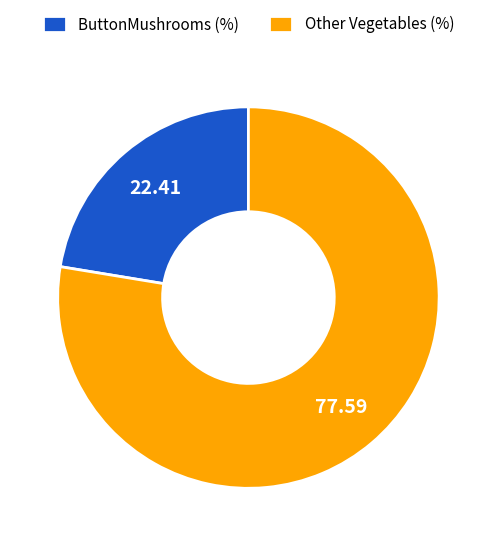

Is the sum of Other Vegetables (%) and ButtonMushrooms (%) greater than half?

Yes